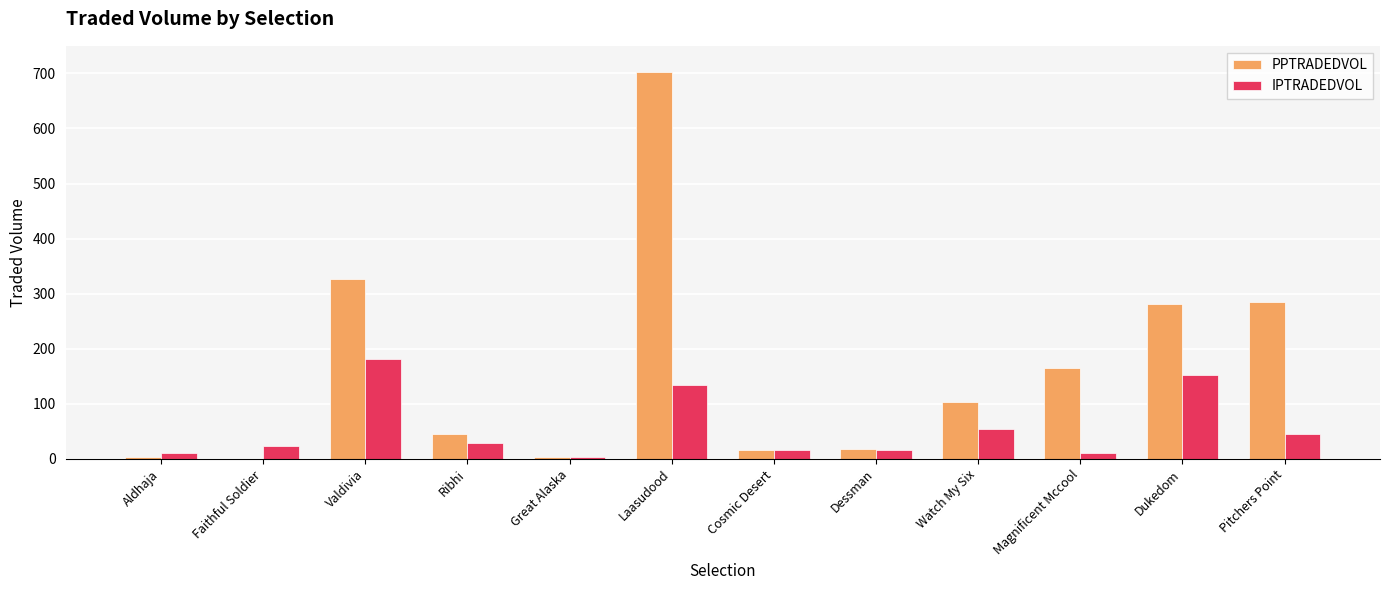

What is the maximum value for IPTRADEDVOL?

182.2